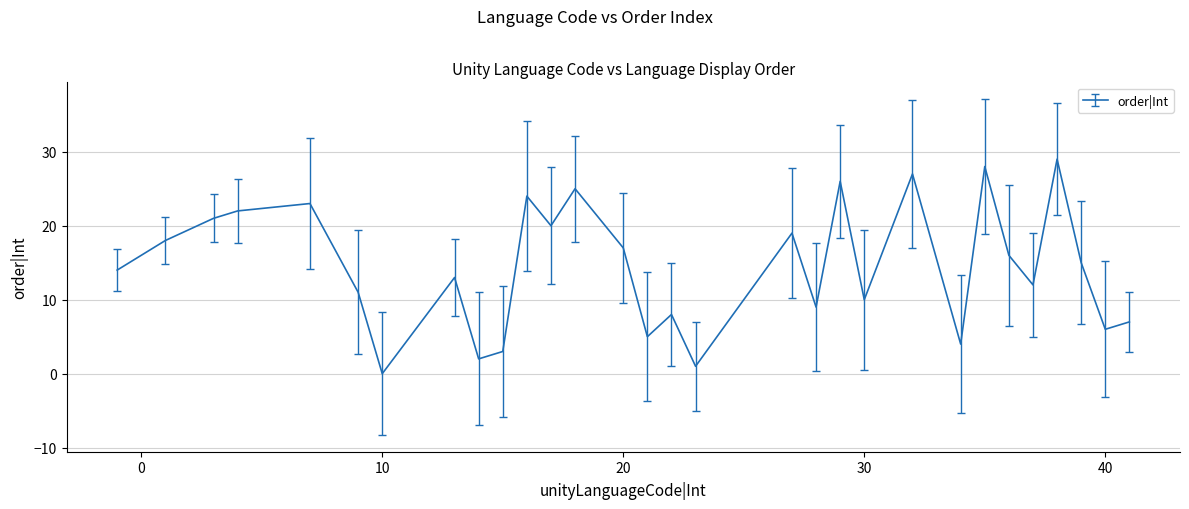

How many values are below 15?

15